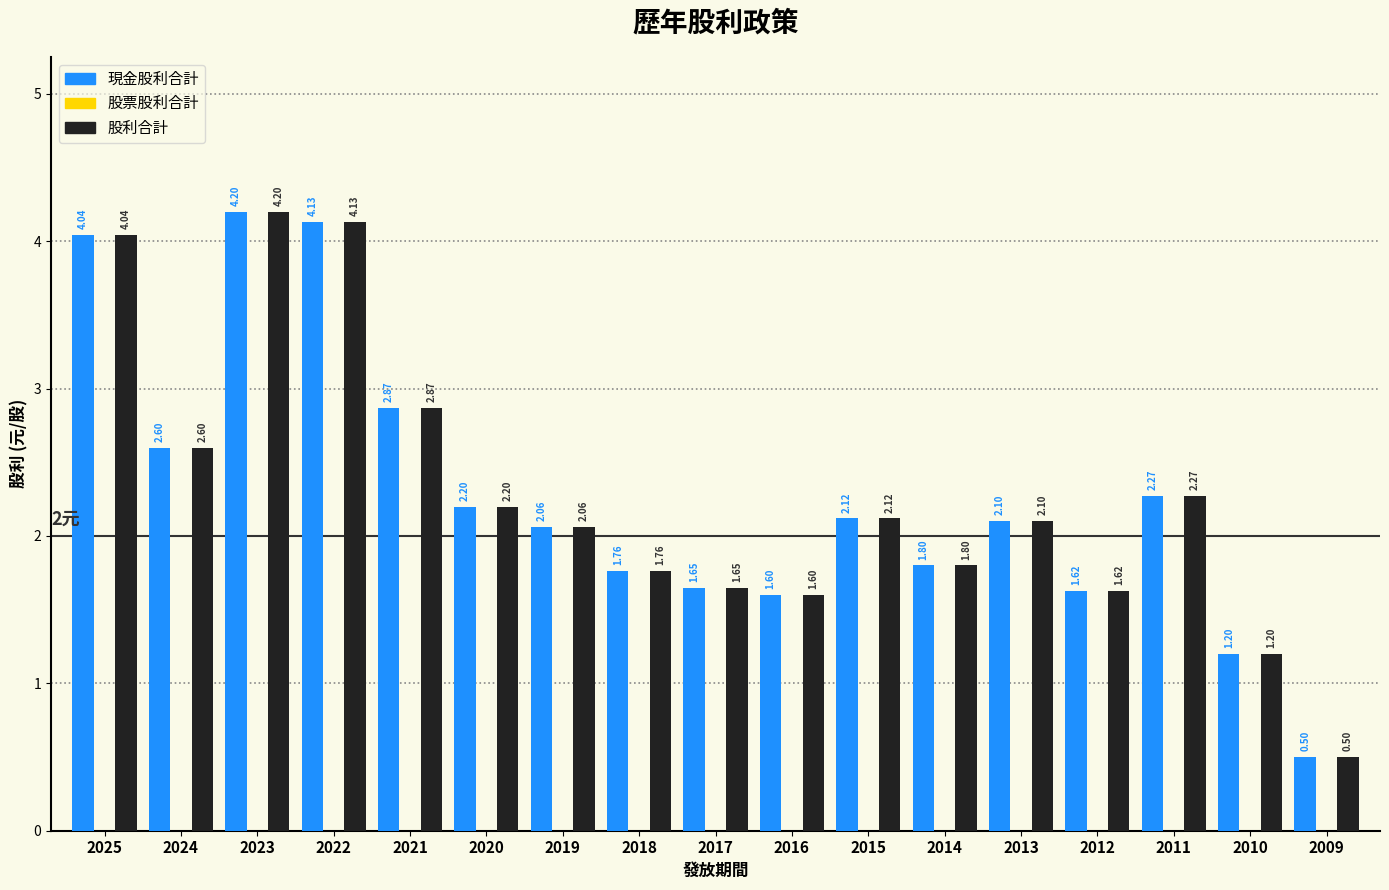

What is the difference between the maximum and minimum values in the 現金股利合計 series?

3.7